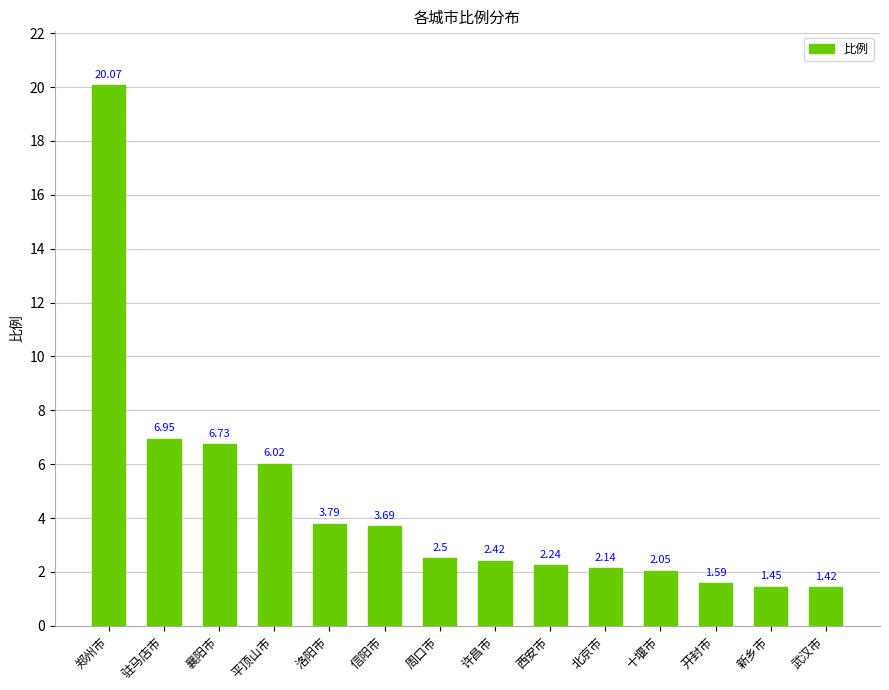

Which label corresponds to the smallest value in the chart?

武汉市